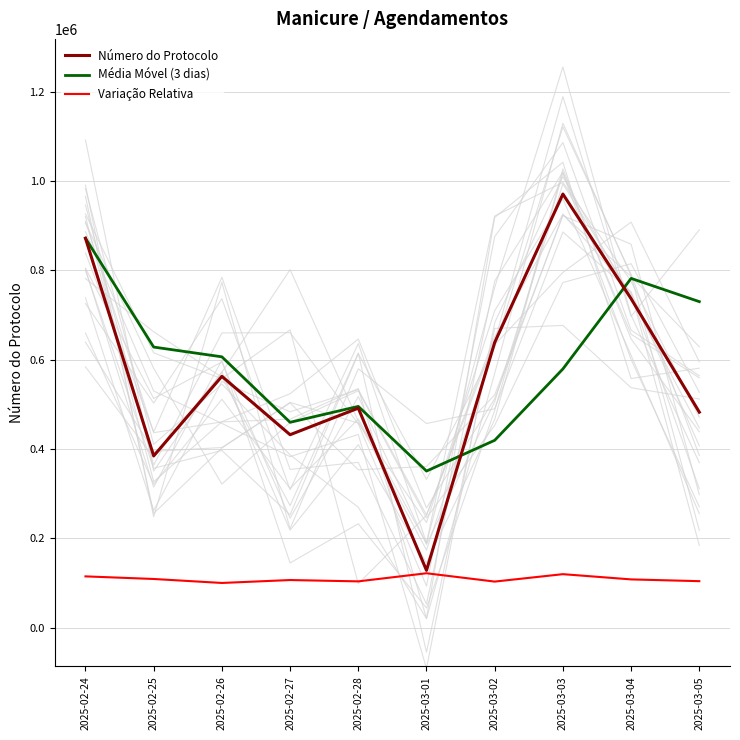

True or false: Variação Relativa has more than 1 interior local peaks.

True